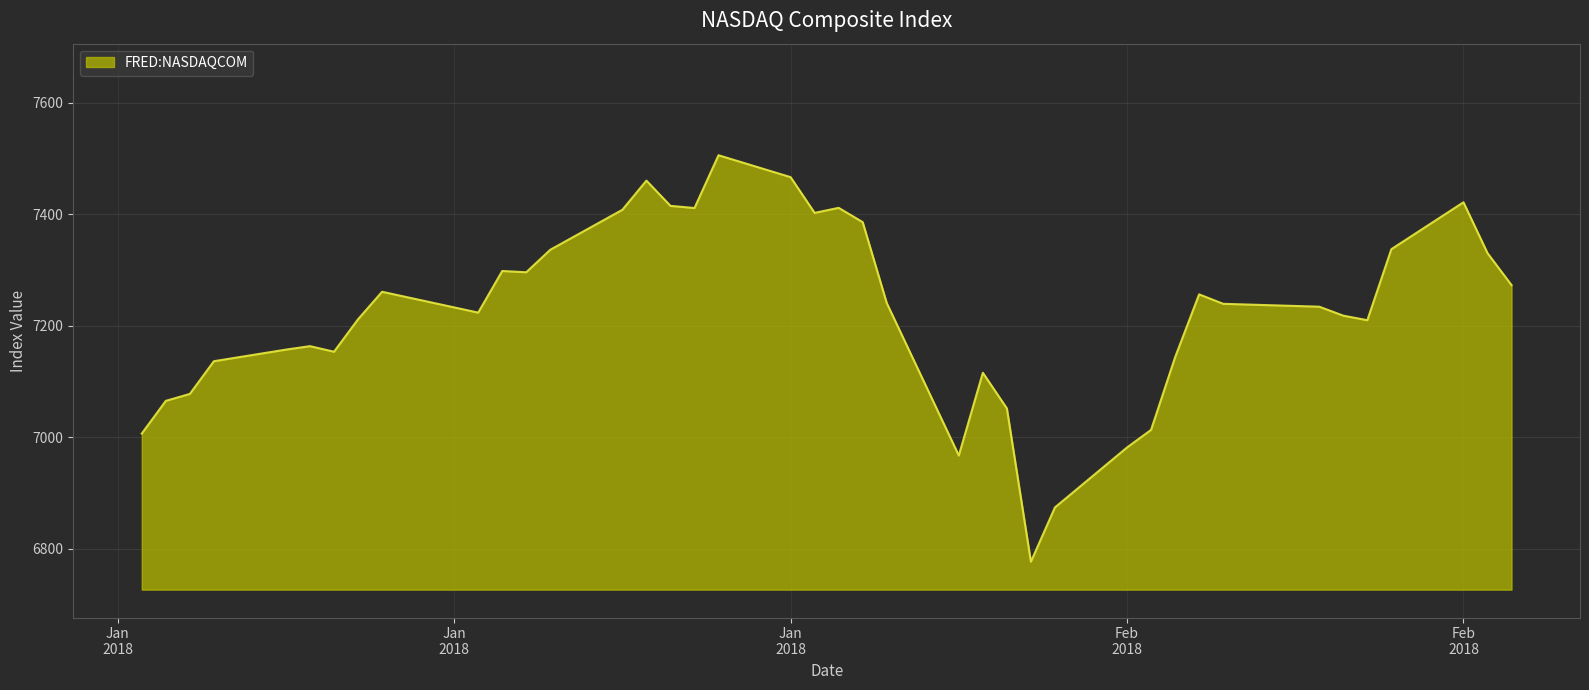

Does the chart display data point markers on the line(s)?

No